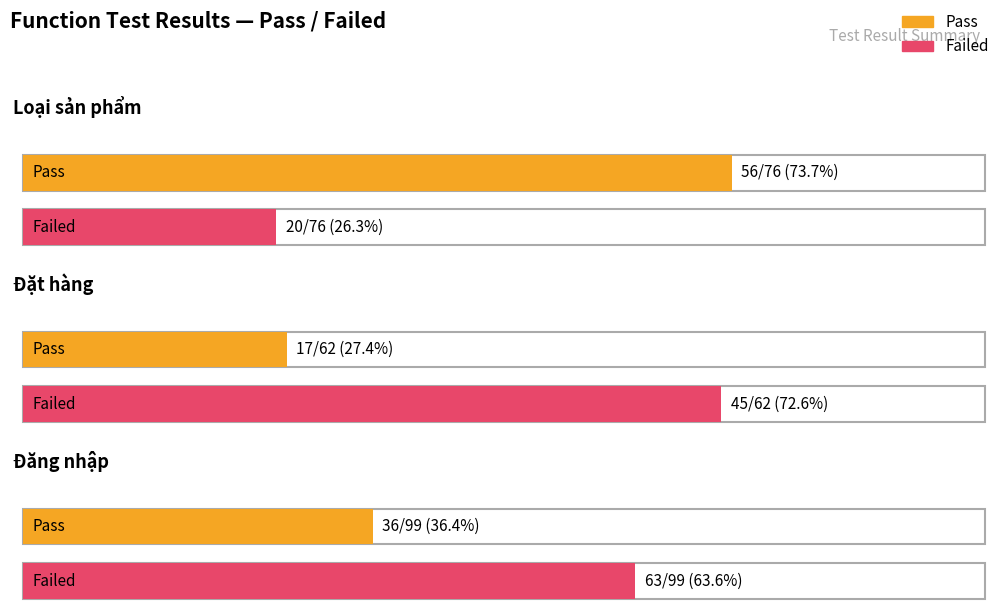

List the series in order of their peak value, lowest first.

Pass, Failed